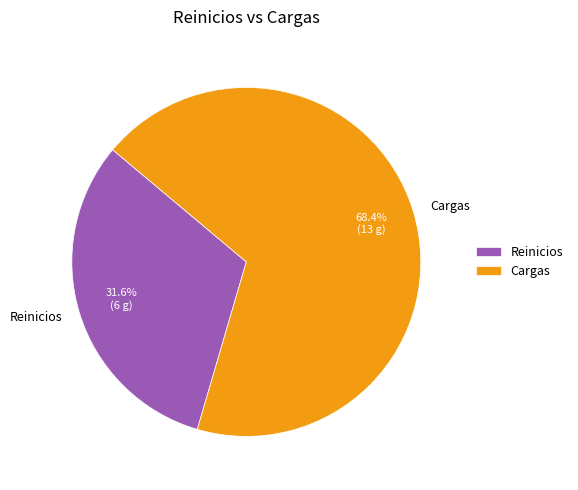

Which category has the biggest portion of the pie?

Cargas